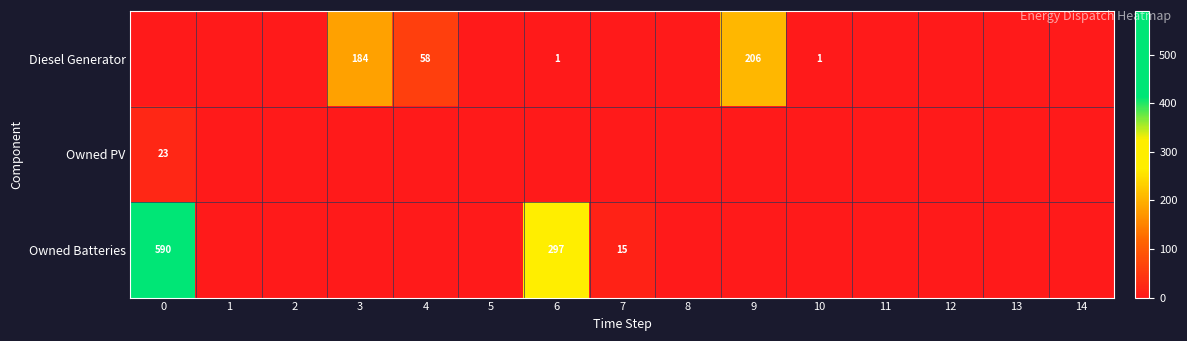

How many data points does each series have?

15